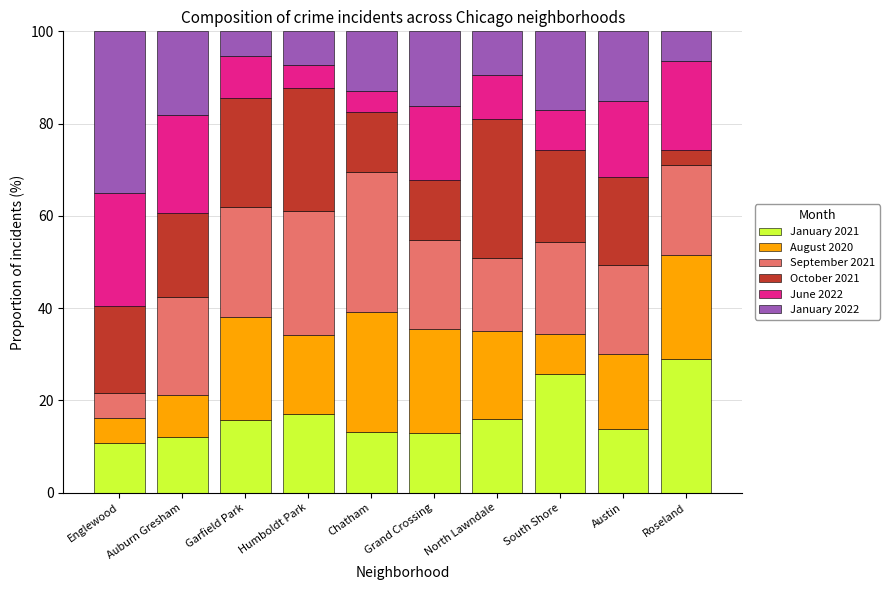

Does the chart contain any negative values?

No